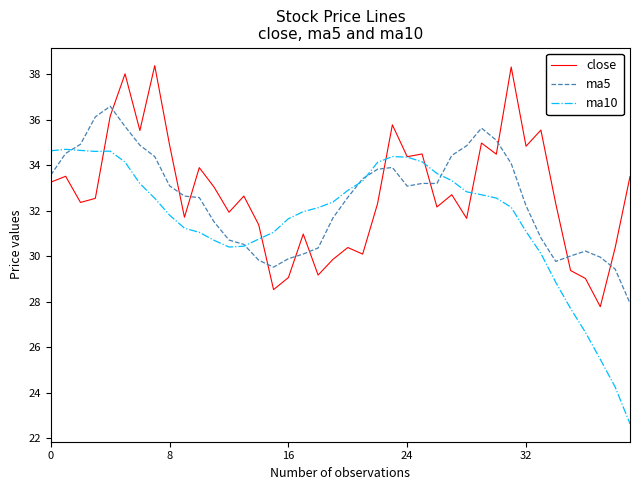

What is the highest value of the ma5 series?

36.6